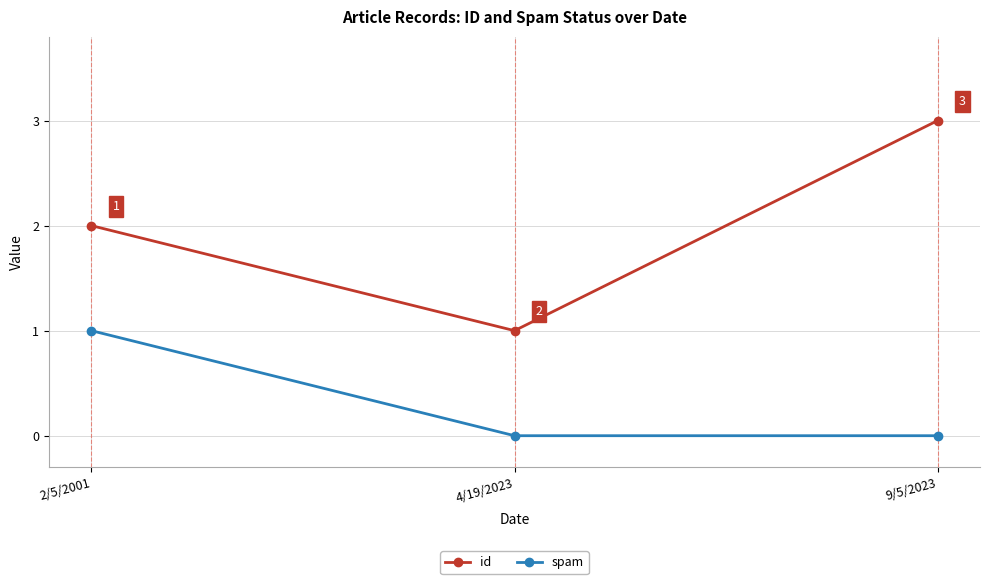

What is the spread (max minus min) of values at 2/5/2001?

1